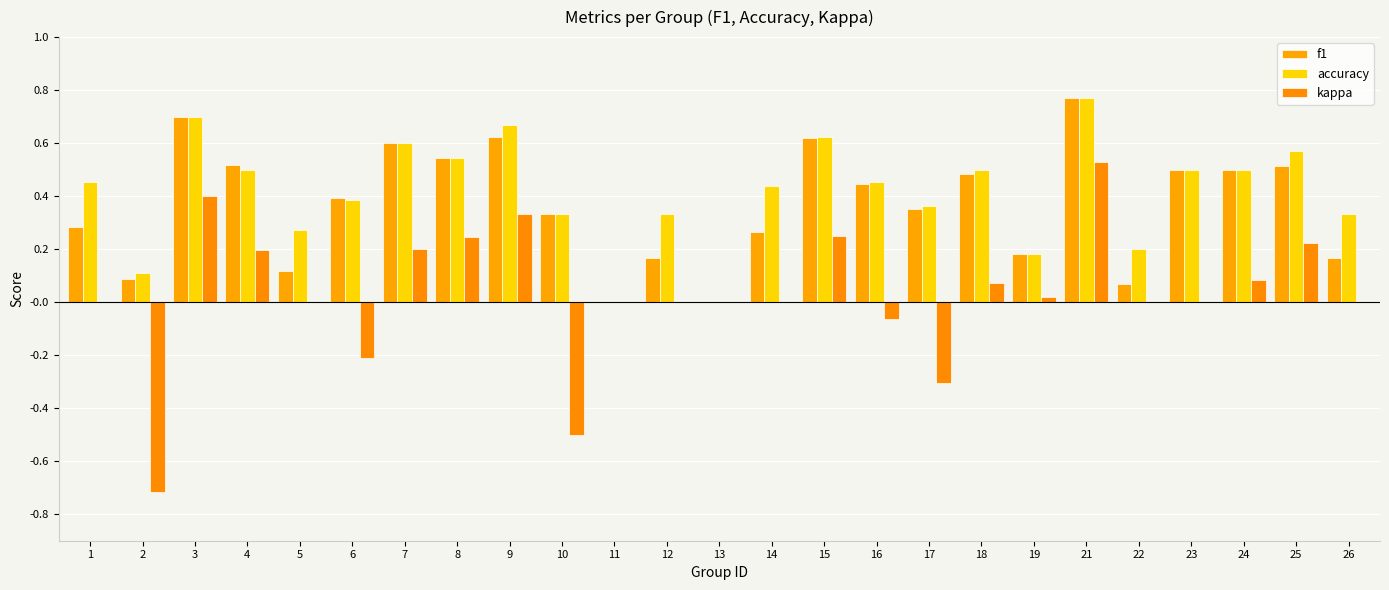

What is the sum of all f1 values?

9.2